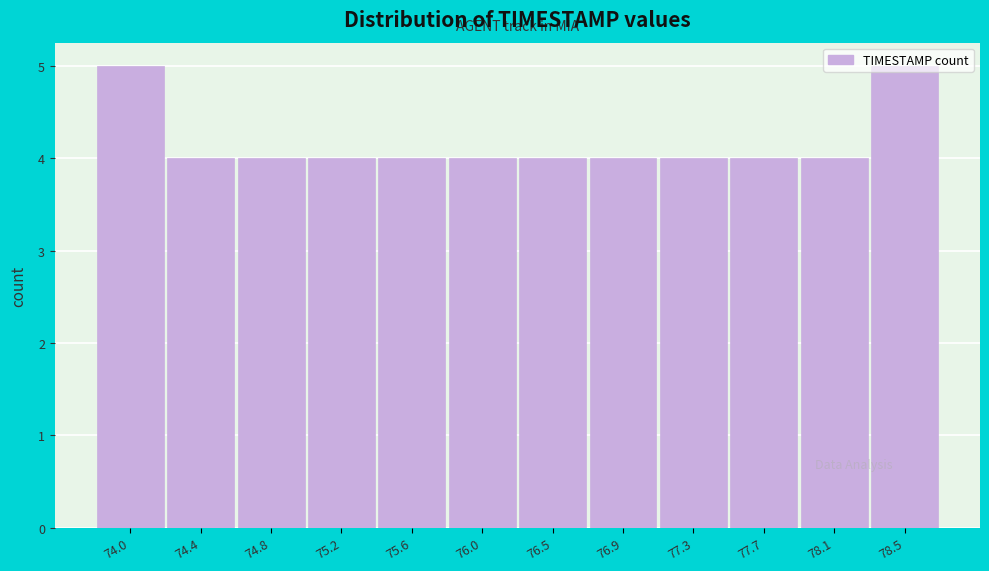

What is the sum of all values?

50